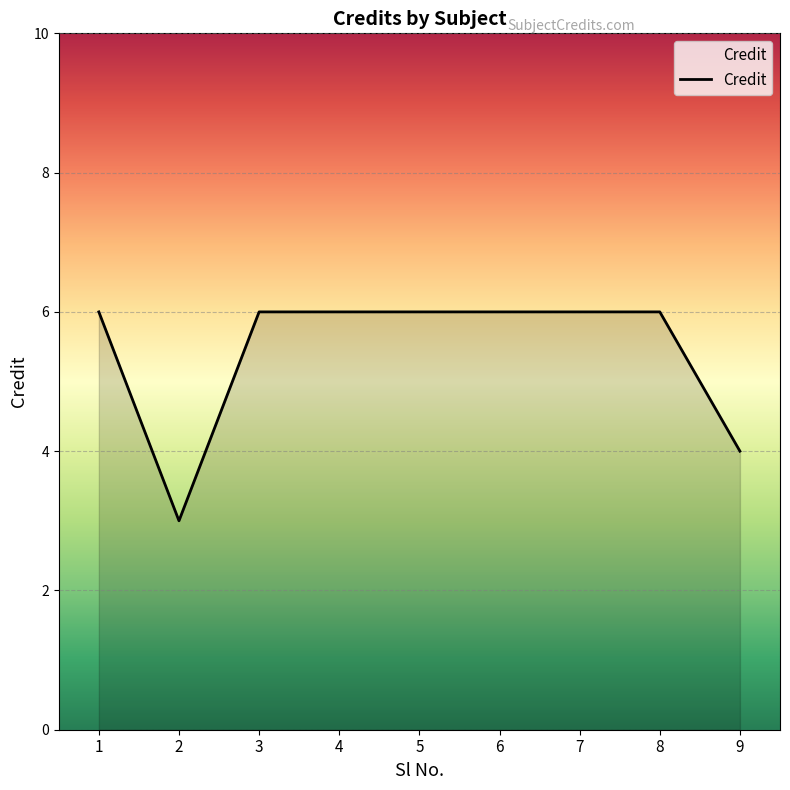

What is the difference between the second highest and second lowest values?

2